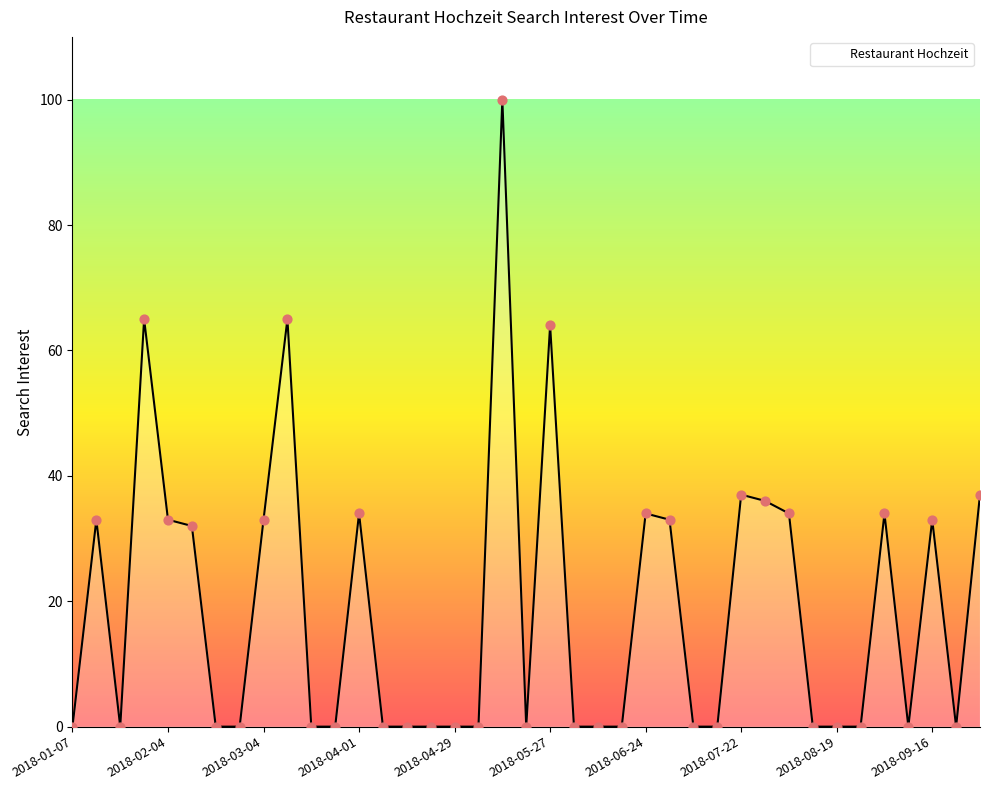

What is the difference between the maximum and minimum values?

100